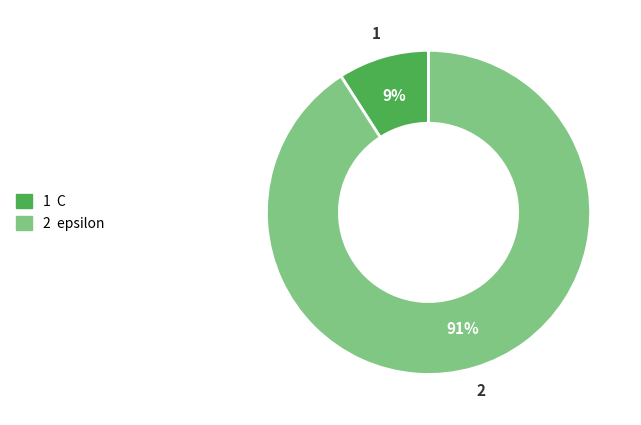

To the nearest percent, what is the difference between the largest and smallest slice percentages?

82%